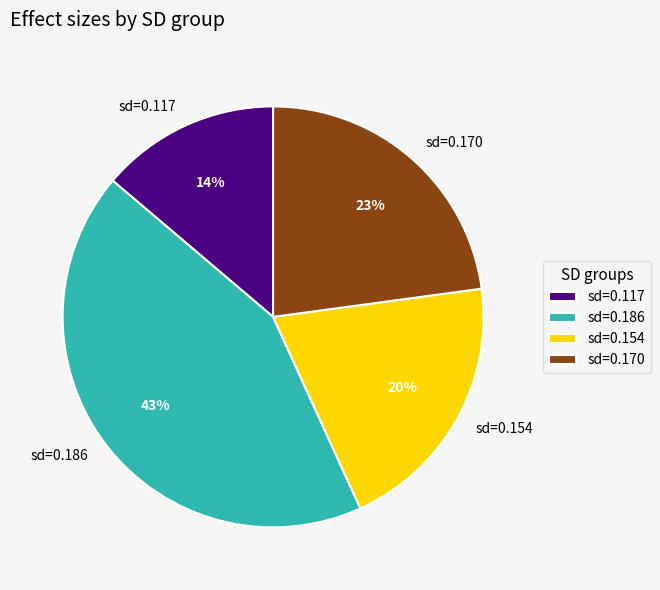

Is it true that sd=0.117 is 27% of the pie?

False